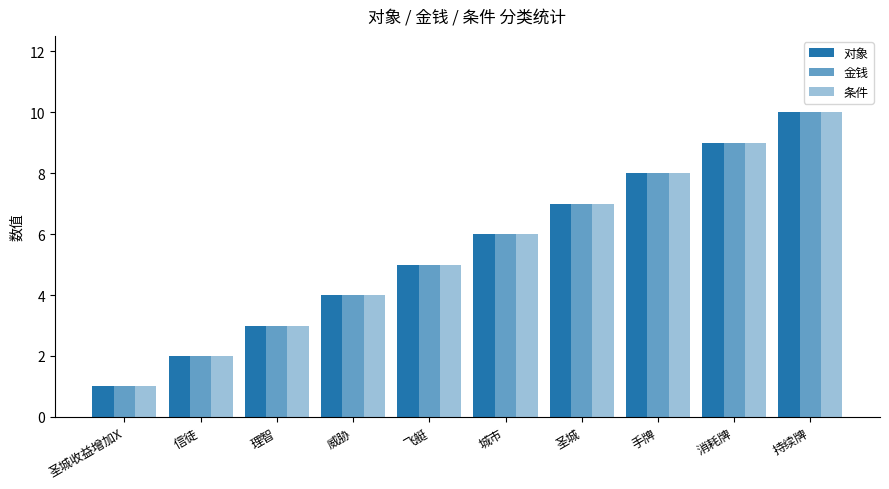

Are the bars grouped side by side (vs. stacked)?

Yes